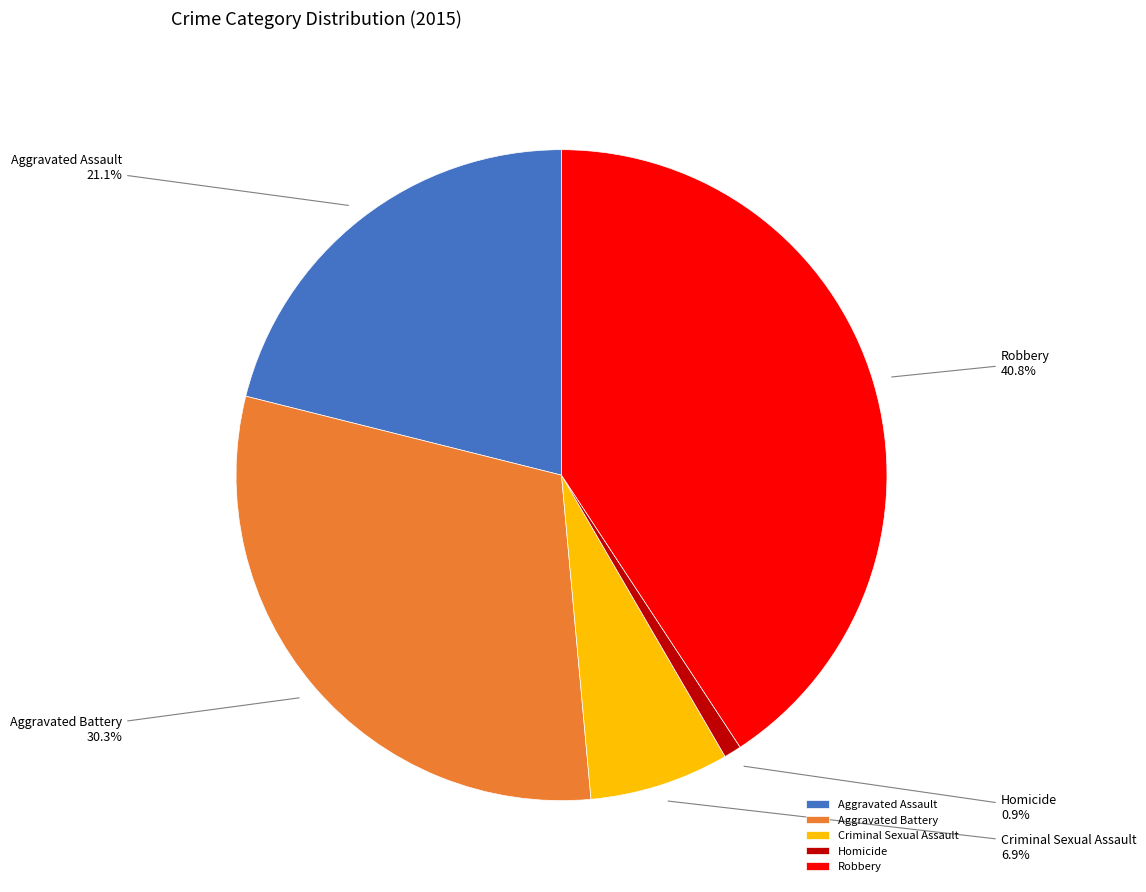

Which category has the smallest portion of the pie?

Homicide